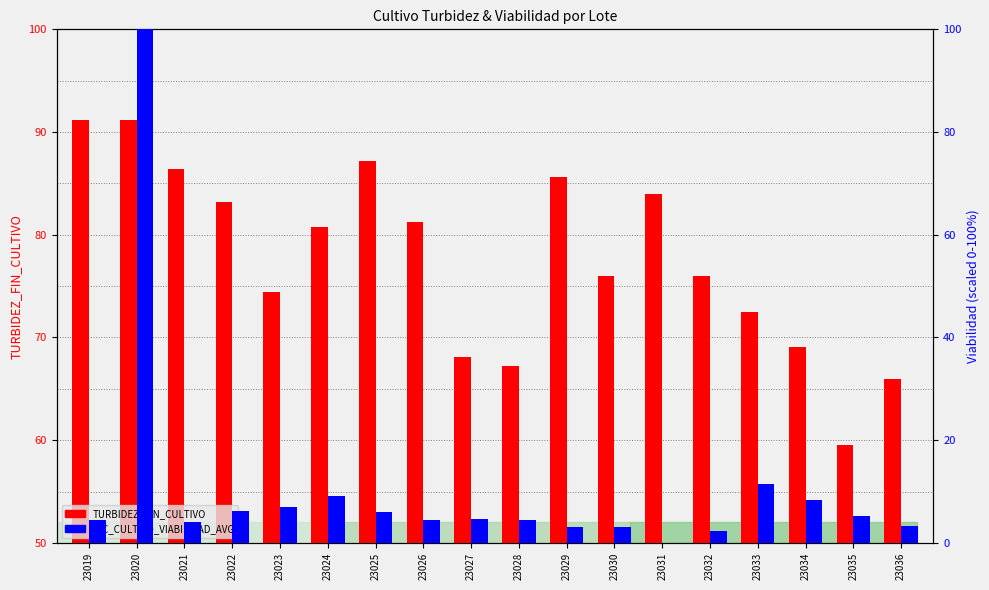

At how many categories does at least one series exceed 90?

2